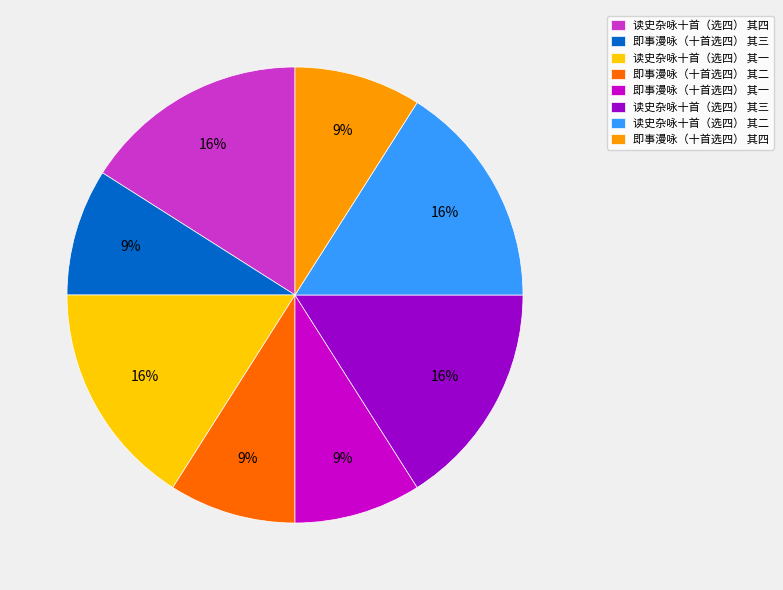

Is 即事漫咏（十首选四） 其二 the majority of the pie?

No